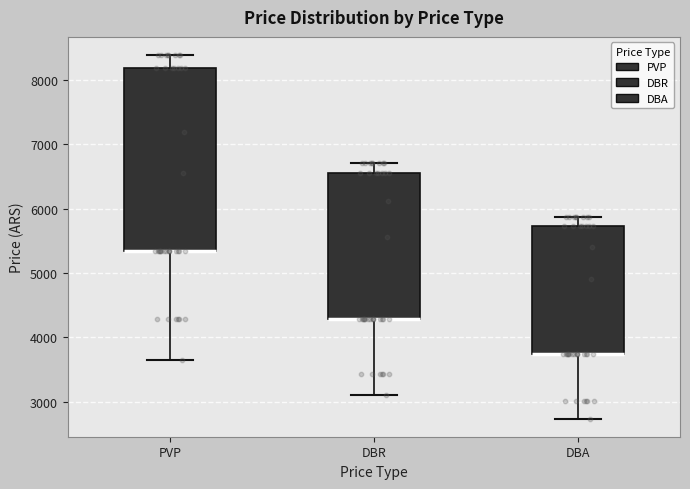

Reading left to right, transcribe this box plot: for each box, give where its median line is, the range the box spans, and where its two whiskers end, as read against the y-axis. The values are not printed on the chart, so give them approximately, as read against the axis.

PVP: median 5400 (drawn on the box's lower edge), box 5400 to 8200, whiskers 3700 to 8400
DBR: median 4300 (drawn on the box's lower edge), box 4300 to 6600, whiskers 3100 to 6700
DBA: median 3700 (drawn on the box's lower edge), box 3700 to 5700, whiskers 2700 to 5900